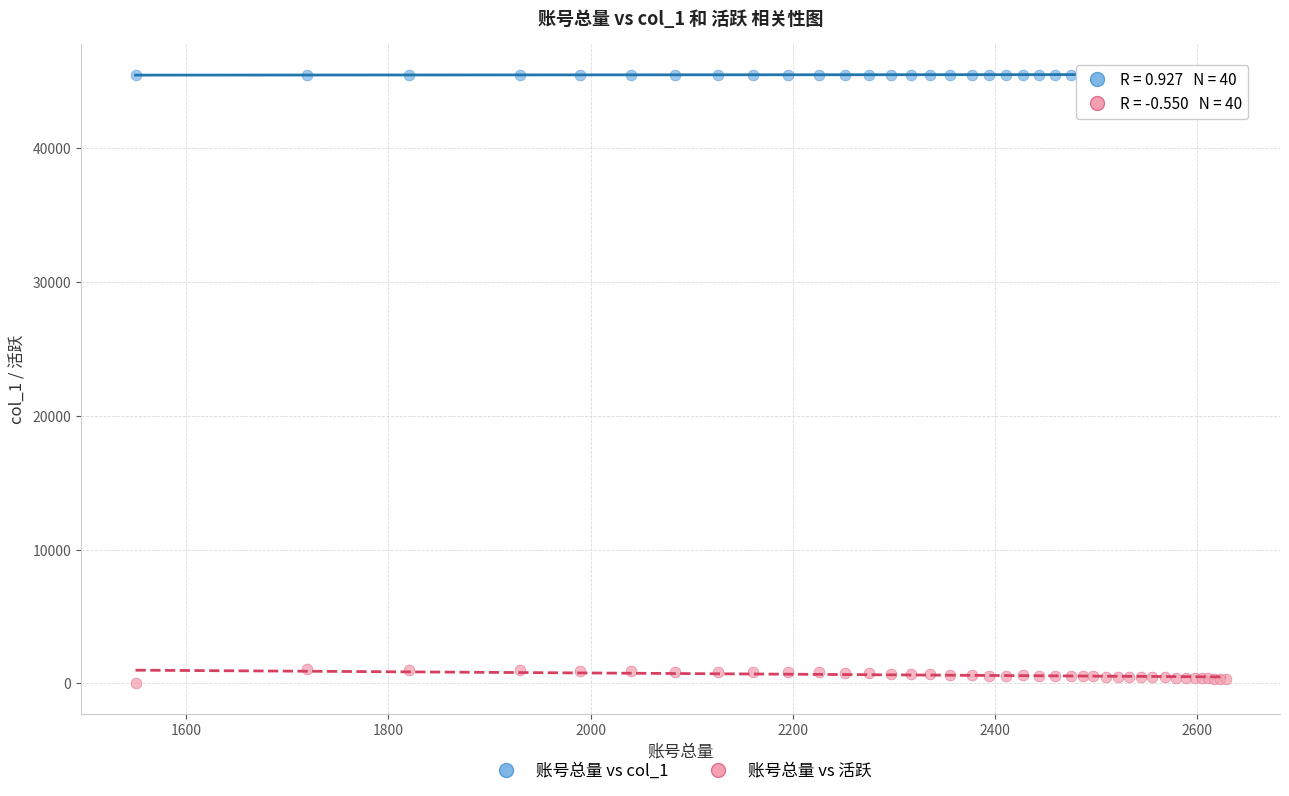

Which series contains the lowest Y value?

账号总量 vs 活跃